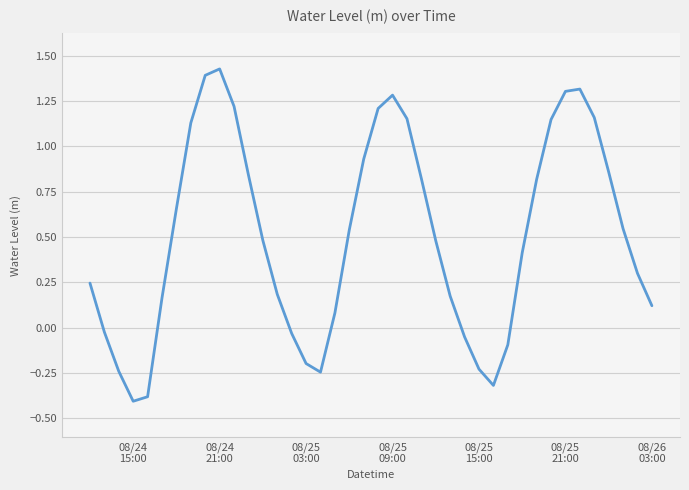

What is the minimum value shown in the chart?

-0.4